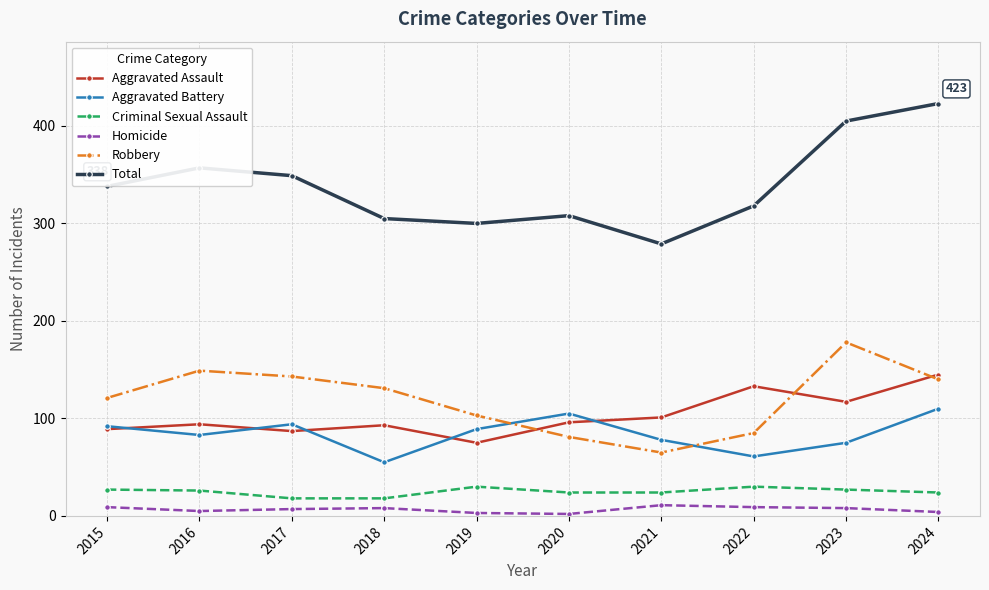

At which label does Criminal Sexual Assault first exceed 26?

2015